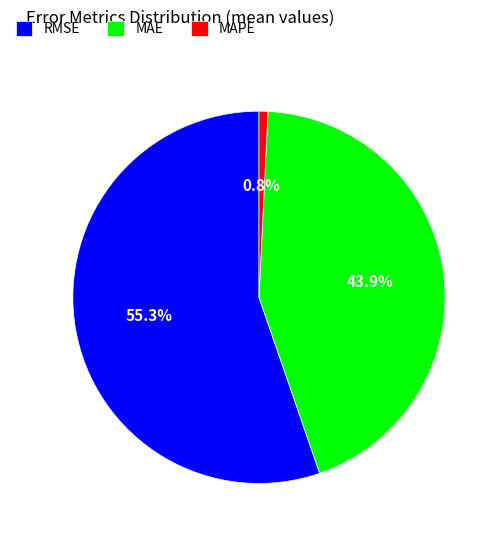

The MAPE slice represents 12% of the pie. True or false?

False